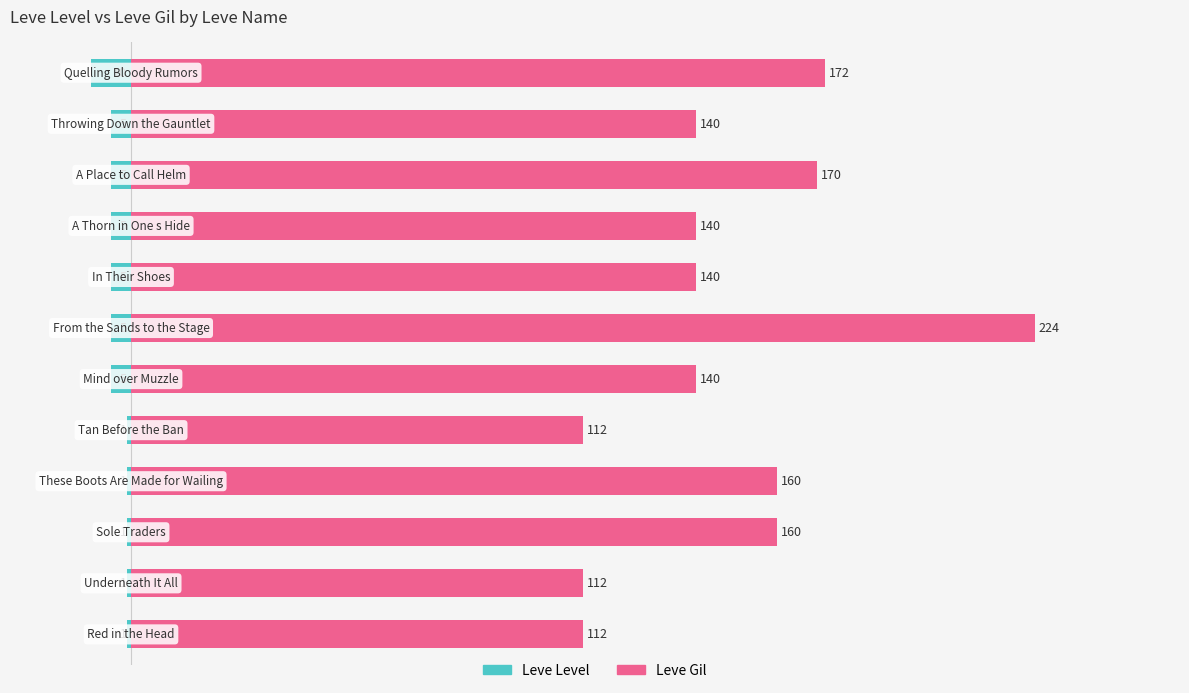

Rank the series by their maximum value, from highest to lowest.

Leve Gil, Leve Level